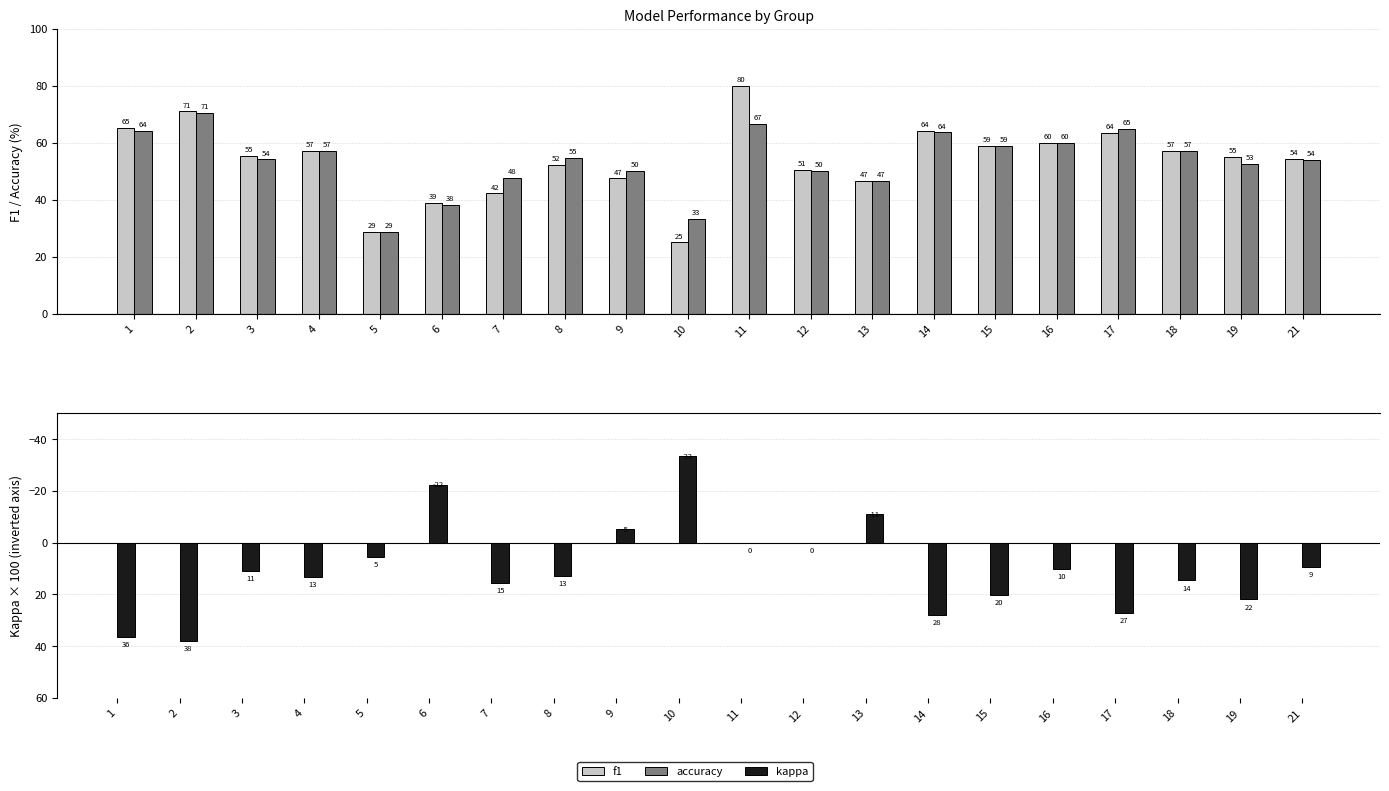

What is the difference between the second highest and minimum values in the f1 series?

46.0